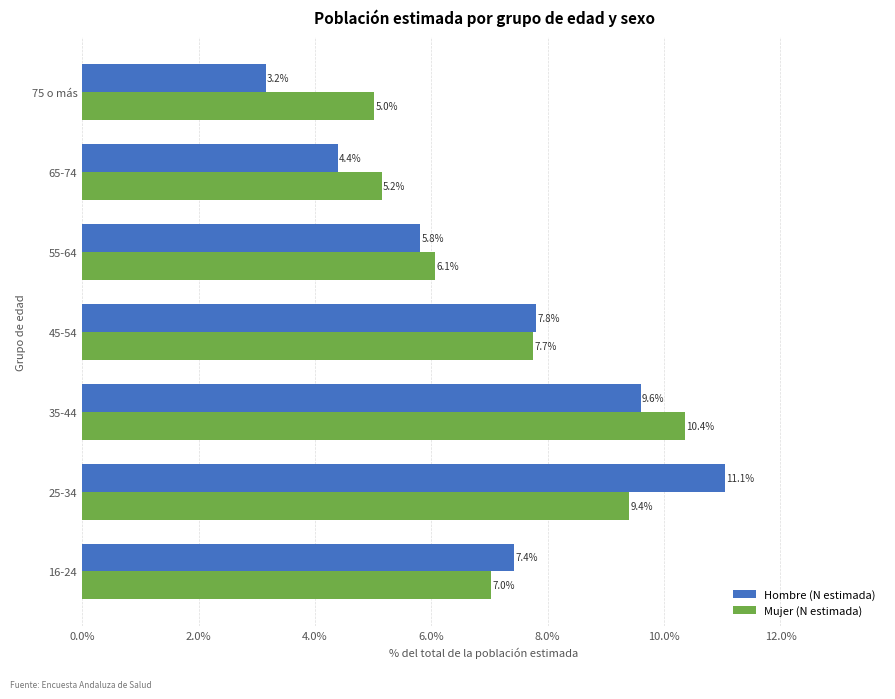

What are all the series names shown in the legend?

Hombre (N estimada), Mujer (N estimada)